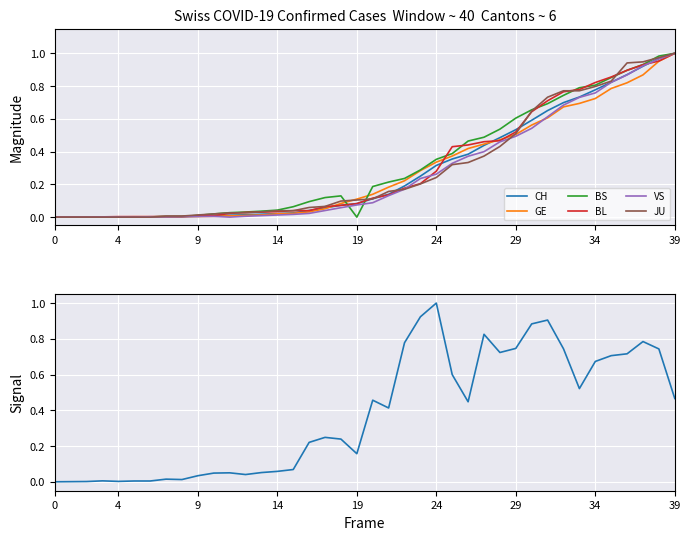

What value does the VS series have at 25?

0.3